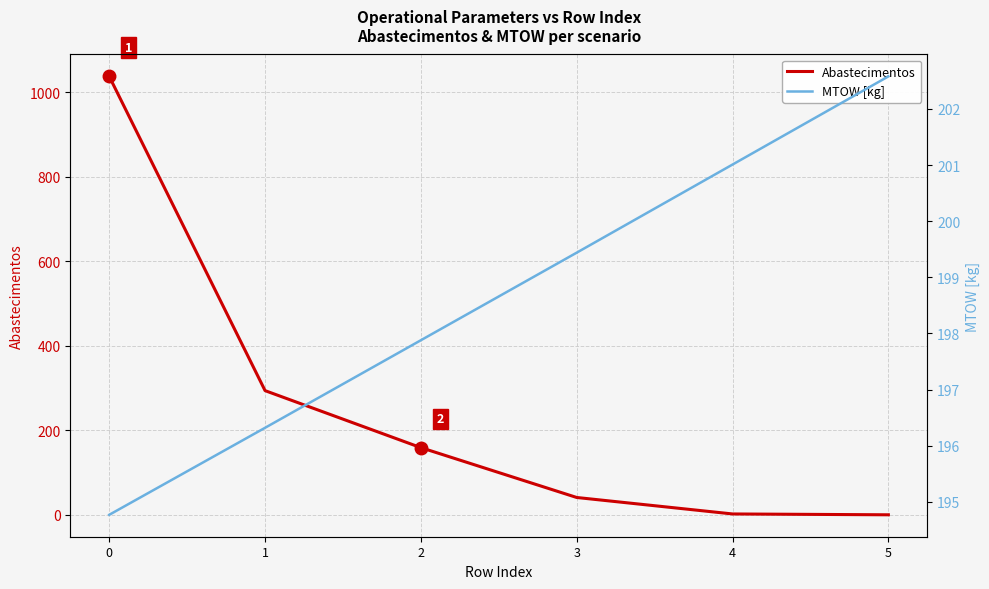

What is the average value of the MTOW [kg] series?

198.7